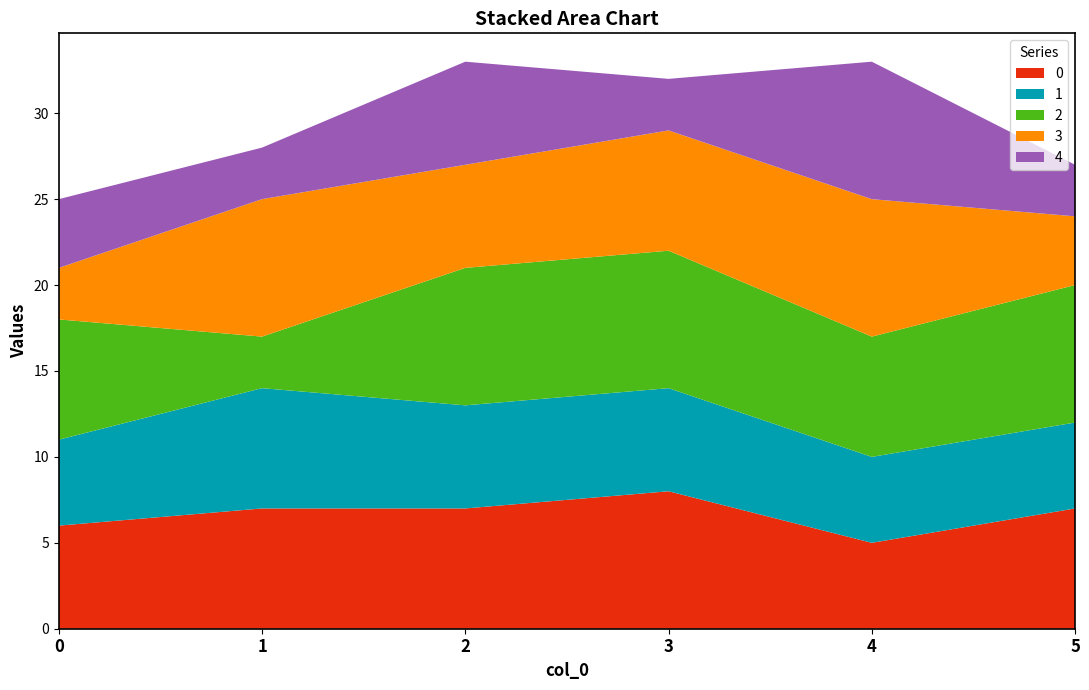

Reading right to left, list all the values displayed in this chart.

0: 7	5	8	7	7	6
1: 5	5	6	6	7	5
2: 8	7	8	8	3	7
3: 4	8	7	6	8	3
4: 3	8	3	6	3	4